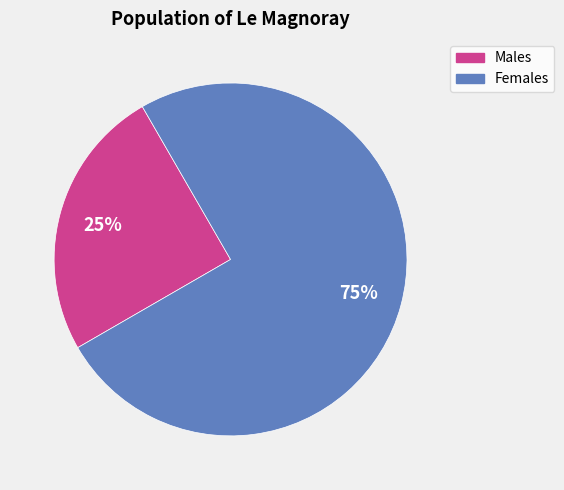

To the nearest percent, what is the difference between the largest and smallest slice percentages?

50%